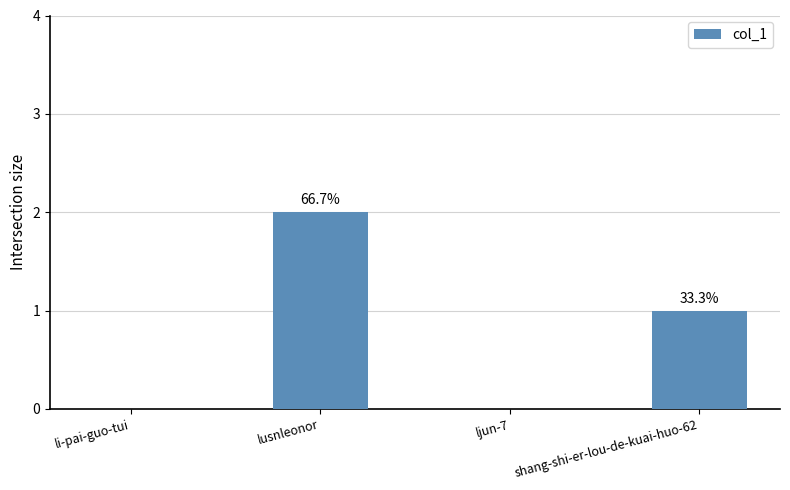

The value at li-pai-guo-tui is -1. True or false?

False